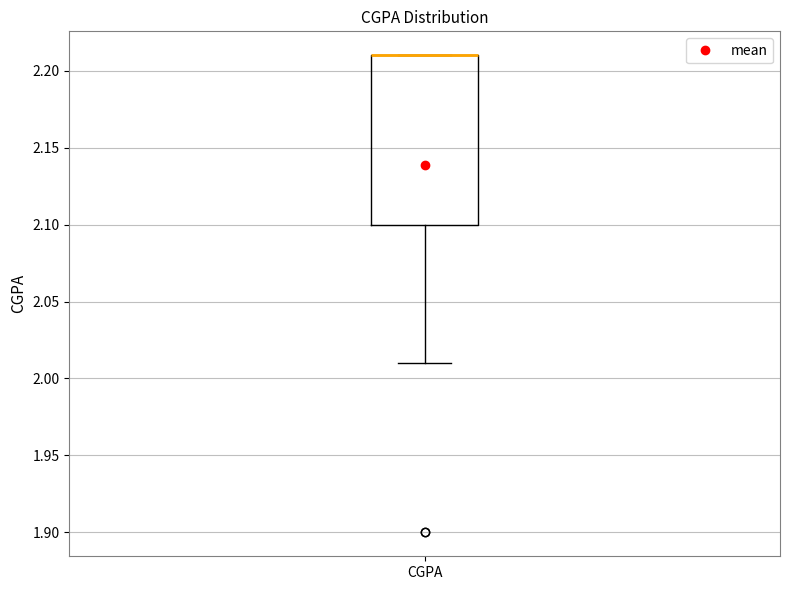

Read this box plot against the y-axis: the position of the median line, the range covered by the box, and the ends of both whiskers. The values are not printed on the chart, so give them approximately, as read against the axis.

median 2.21 (drawn on the box's upper edge), box 2.10 to 2.21, whiskers 2.01 to 2.21